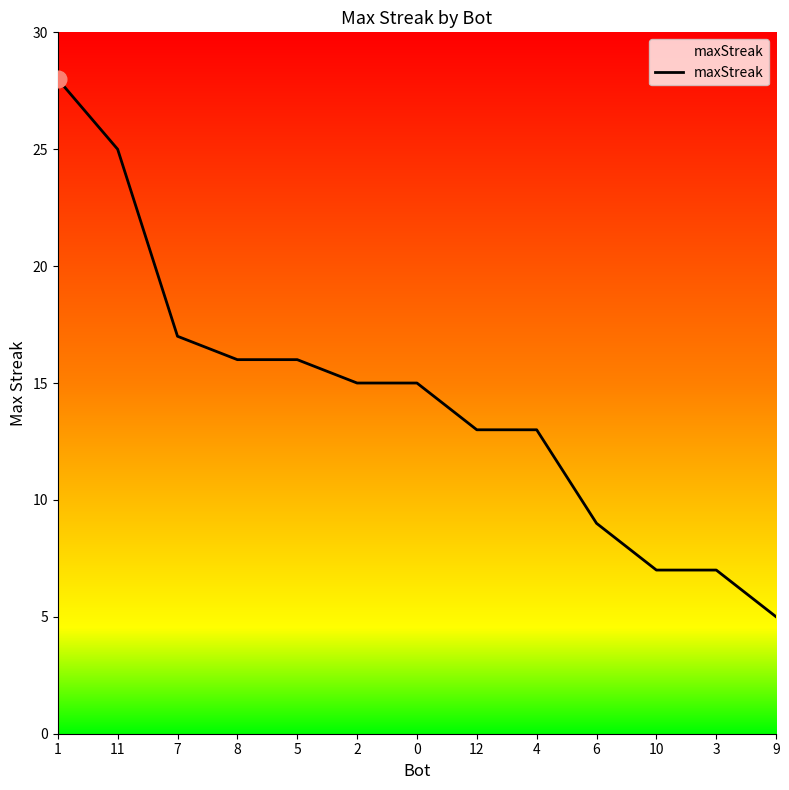

What is the change in value from 12 to 9?

-8